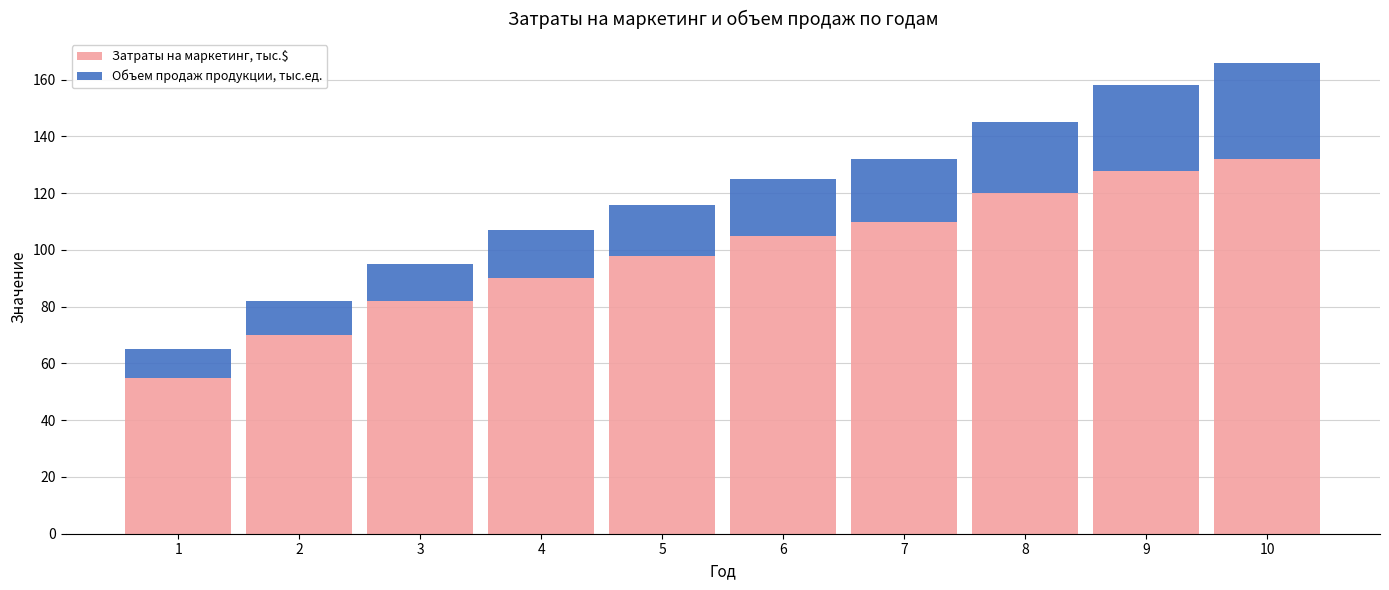

What is the total value across all series at 1?

65